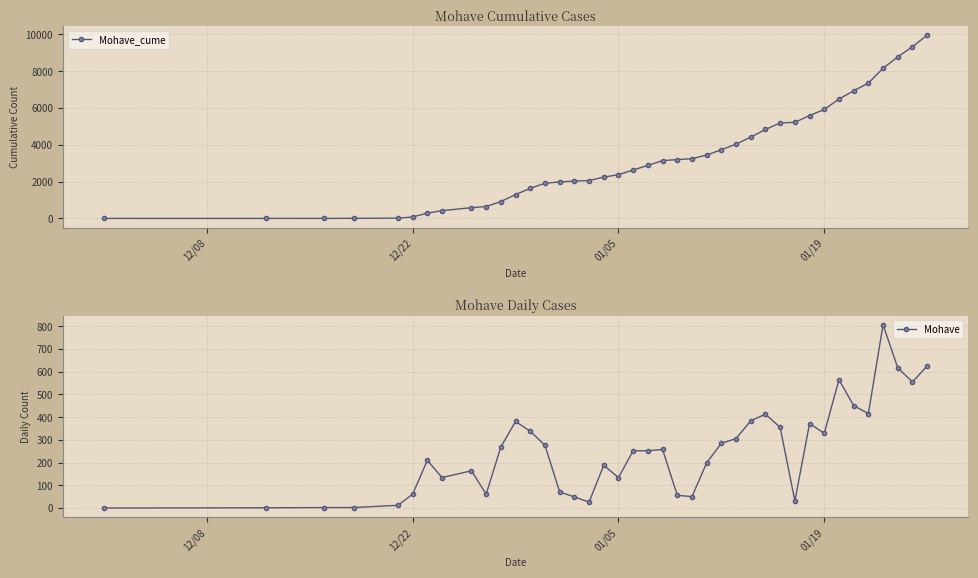

The Mohave_cume series shows 320 at 10. True or false?

False